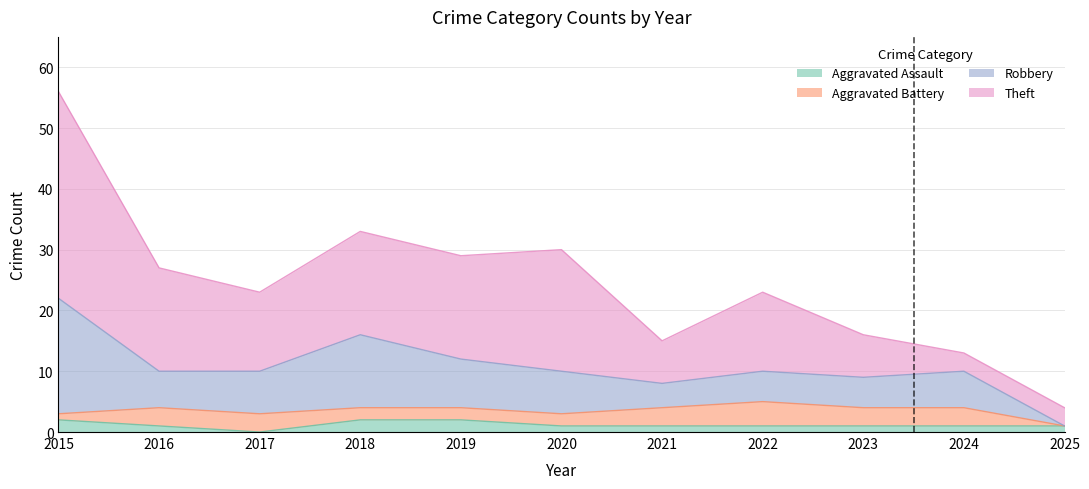

What is the total value across all series at 2017?

23